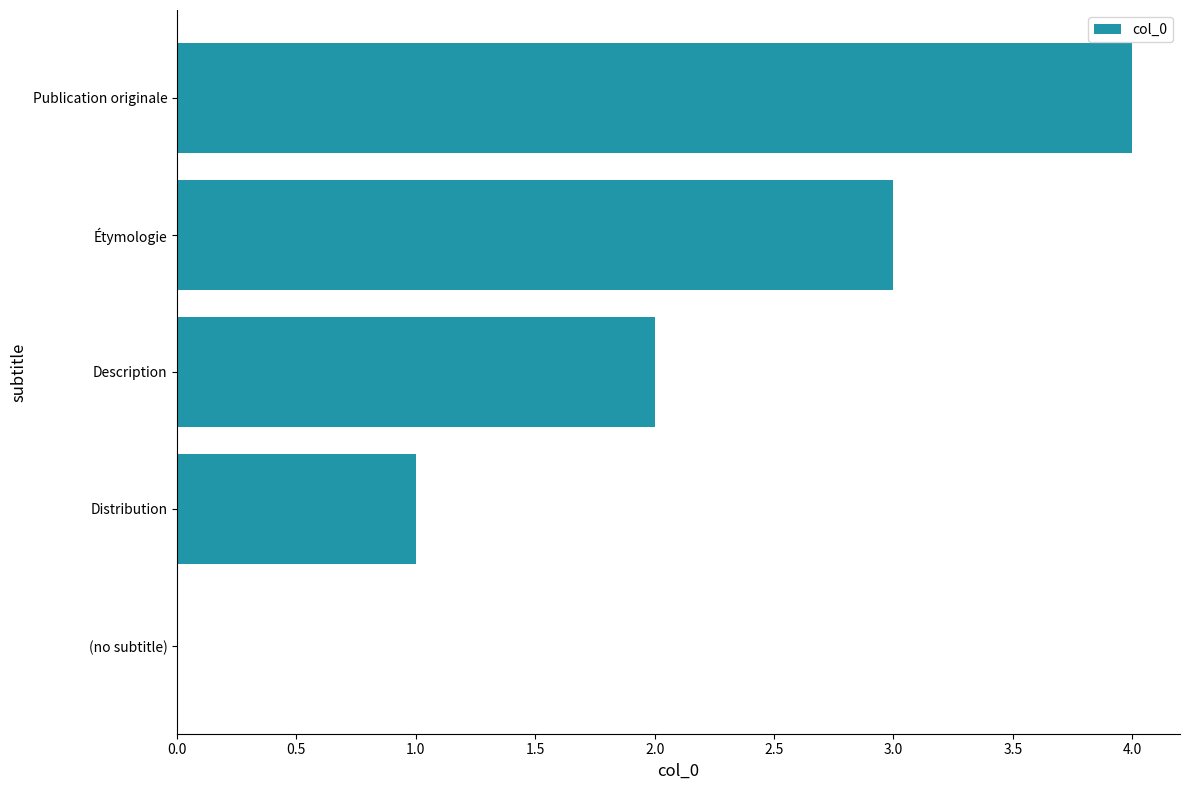

The value at Distribution is 1. True or false?

True